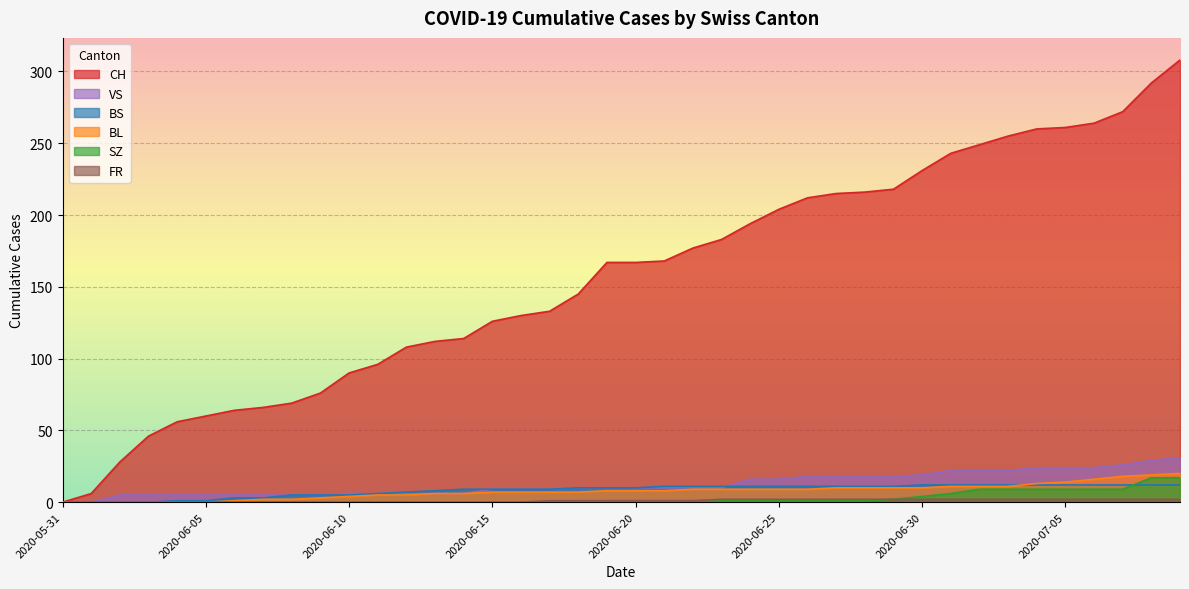

What position from the right is 2020-06-27?

13